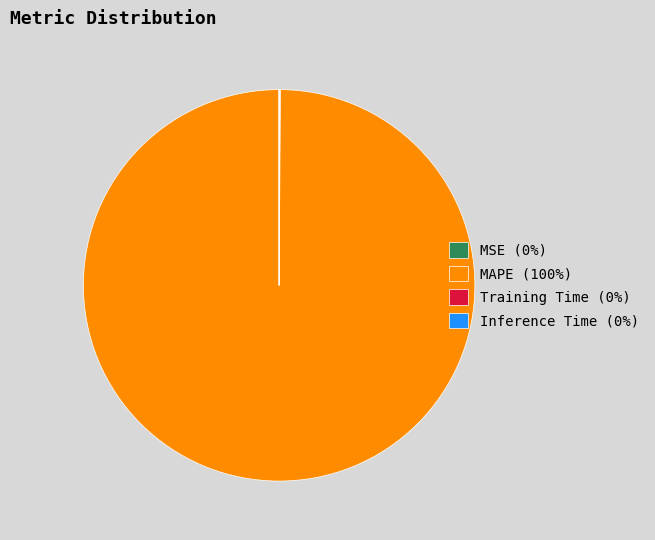

Is it true that MAPE (100%) is 86% of the pie?

False